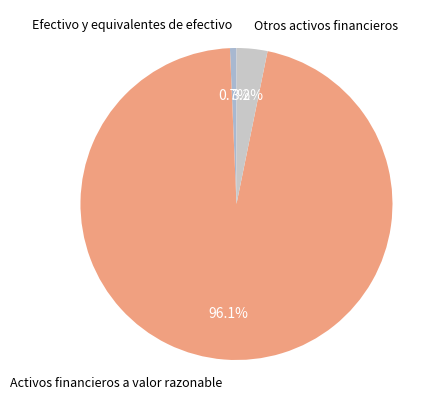

How many slices are in this pie chart?

3